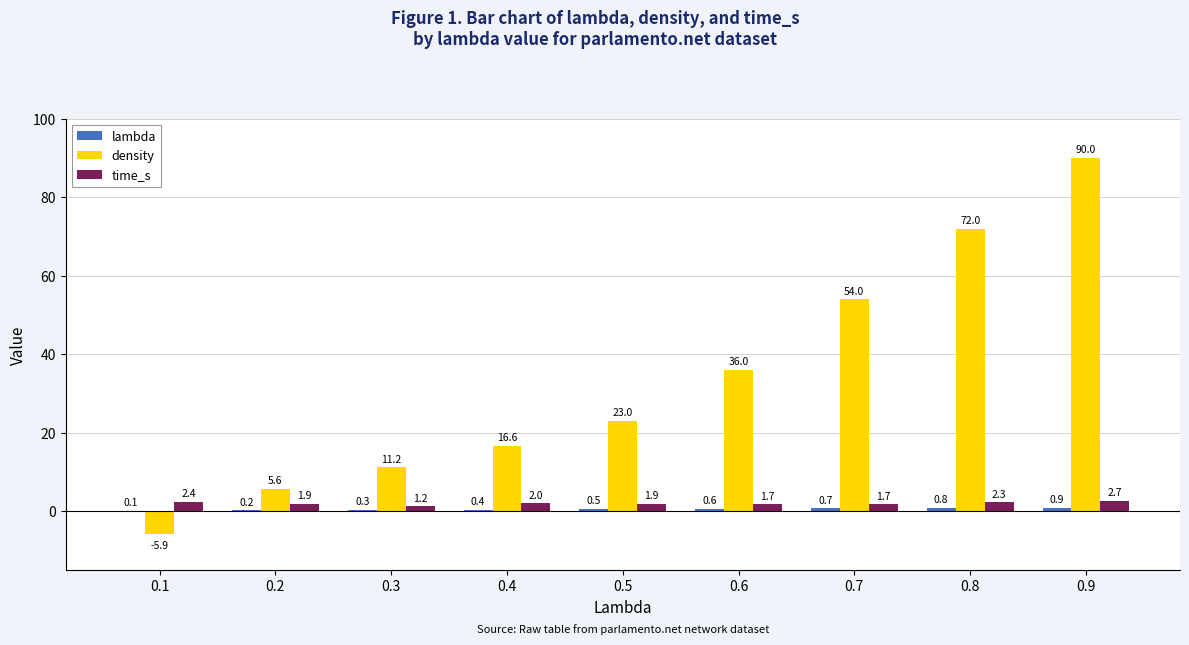

What is the difference between the density values at 0.7 and 0.3?

42.8